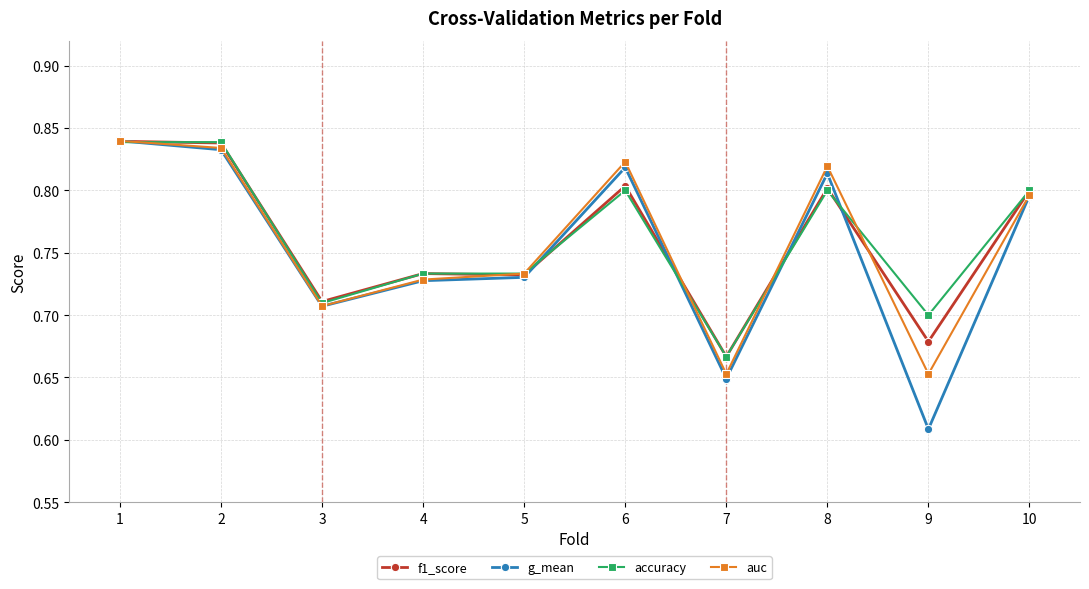

What is the total value across all series at 6?

3.2